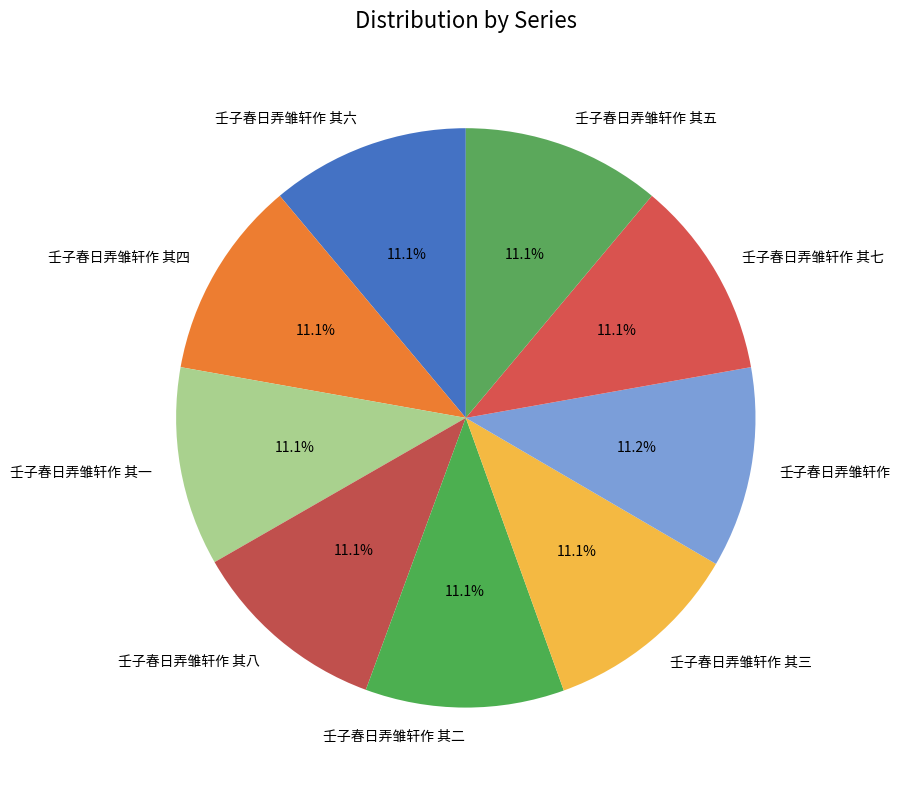

Approximately how many times larger is the value at 壬子春日弄雏轩作 其六 compared to 壬子春日弄雏轩作 其七?

1.0